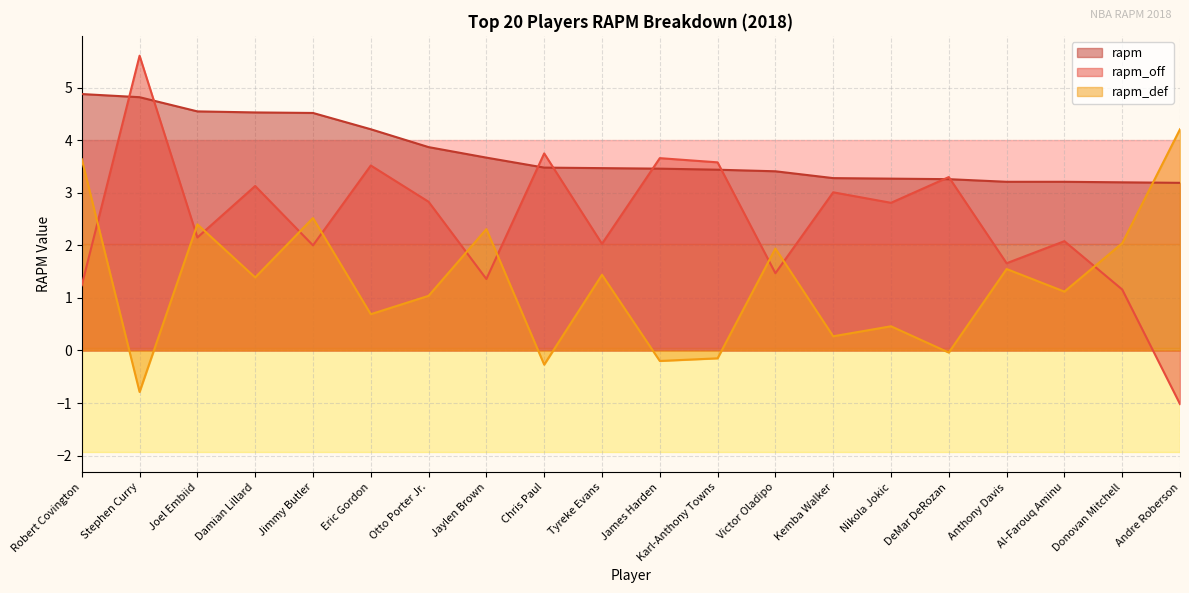

Is it true that rapm_def equals 0.3 at Al-Farouq Aminu?

False